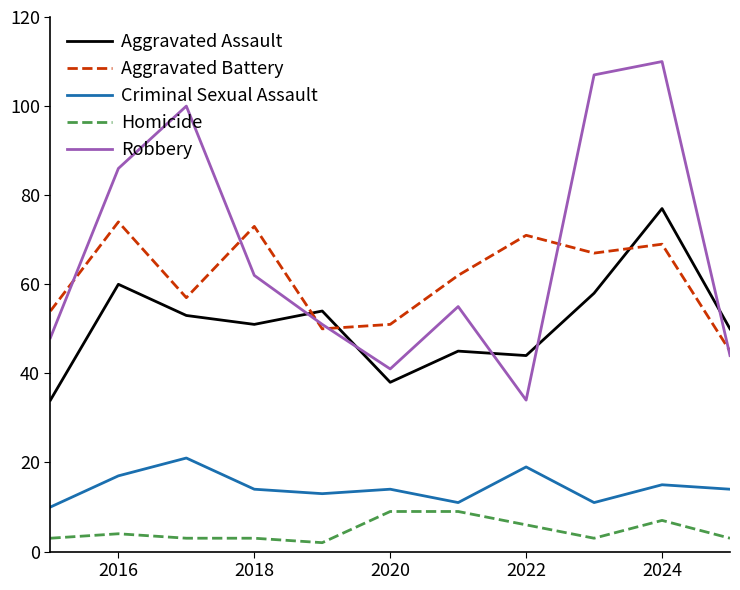

Which series has the largest total across all categories?

Robbery